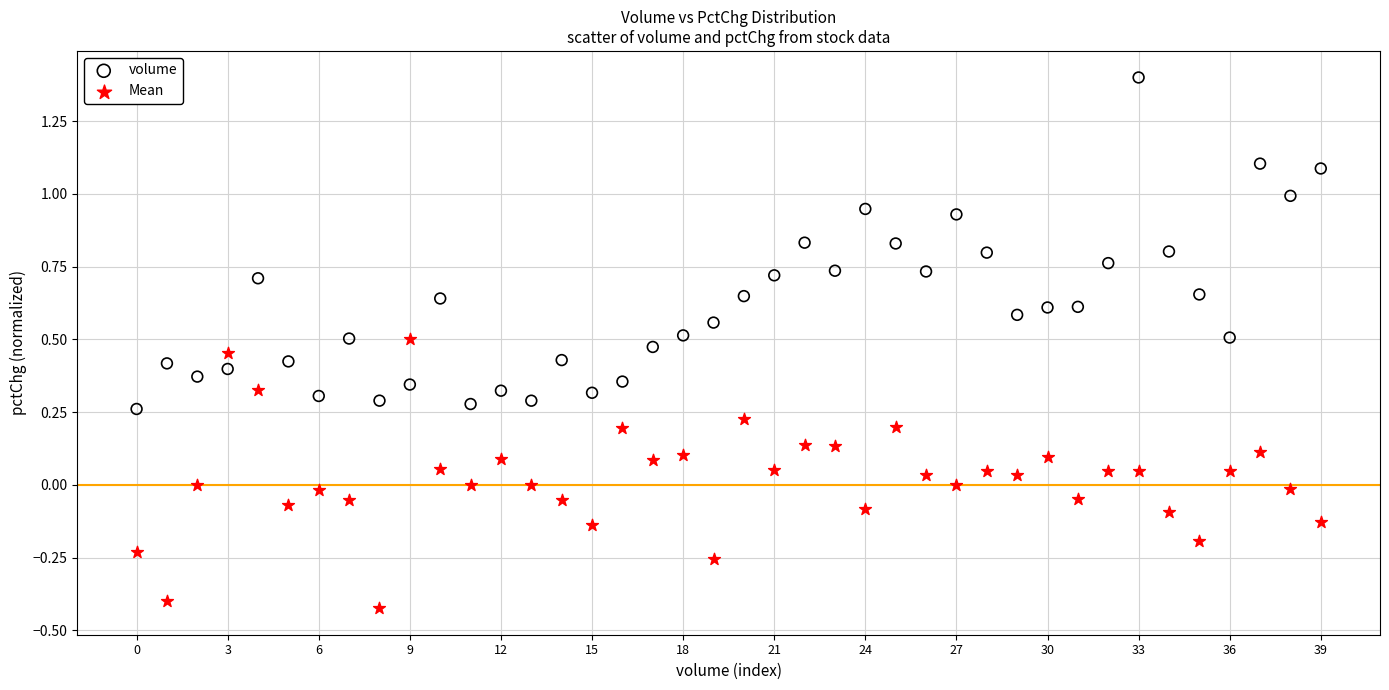

Which series contains the highest Y value?

volume